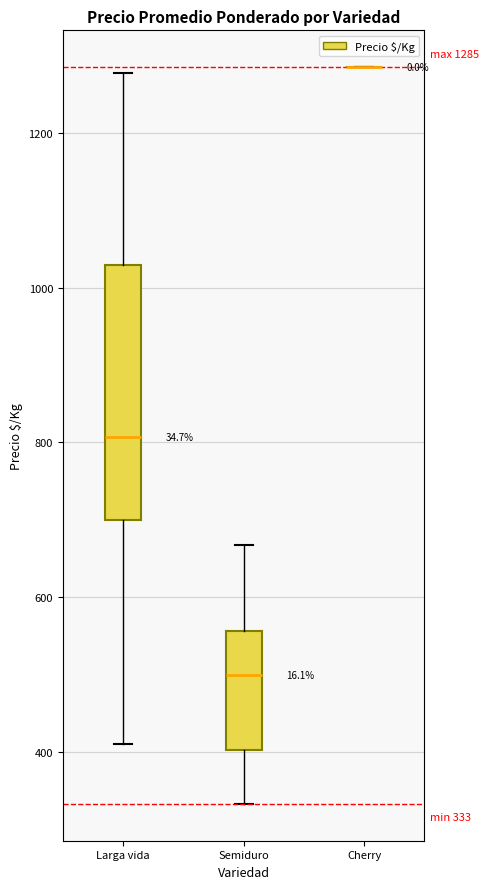

Which box is the tallest, from its lower edge to its upper edge?

Larga vida